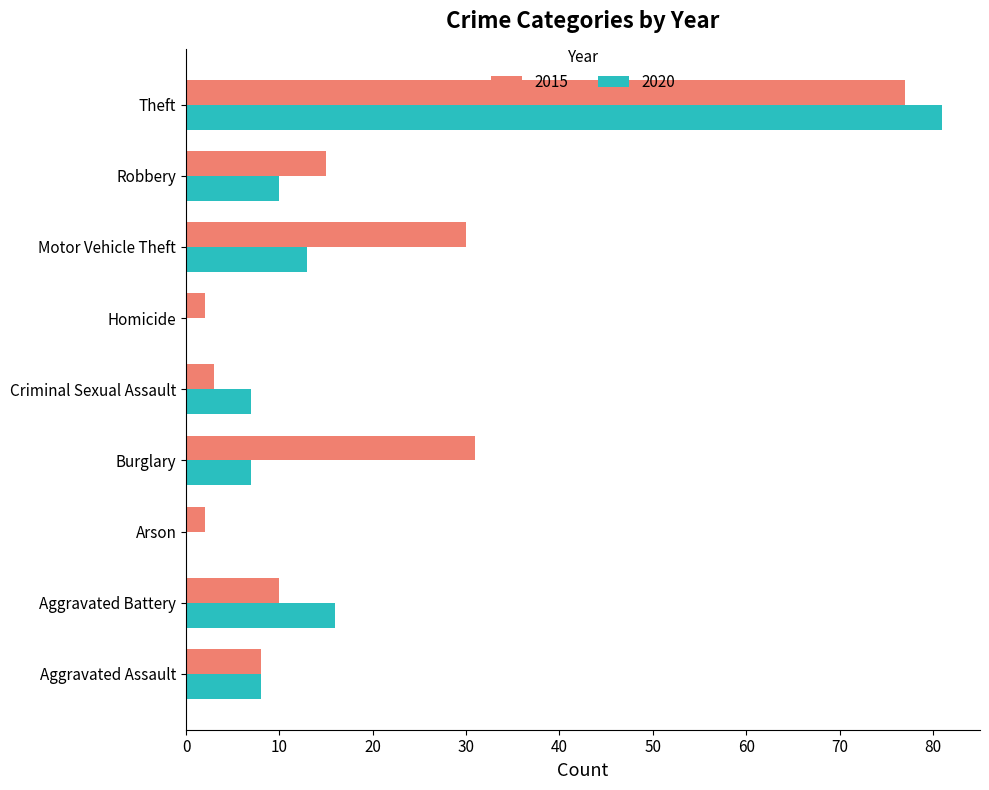

The 2020 series shows 8 at Aggravated Assault. True or false?

True